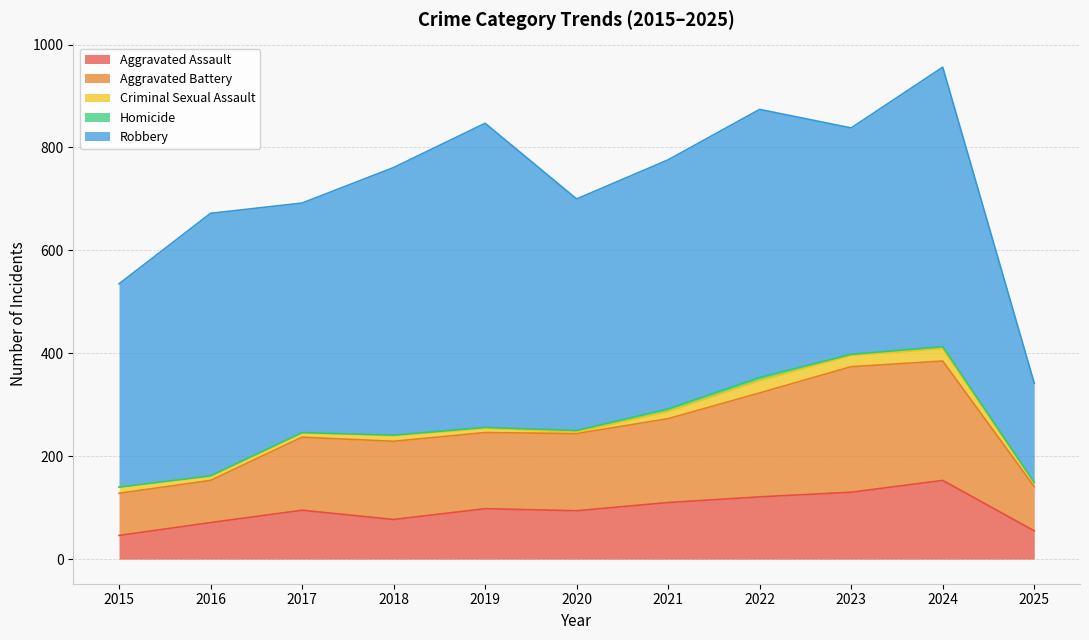

At which label does Criminal Sexual Assault first exceed 11?

2015